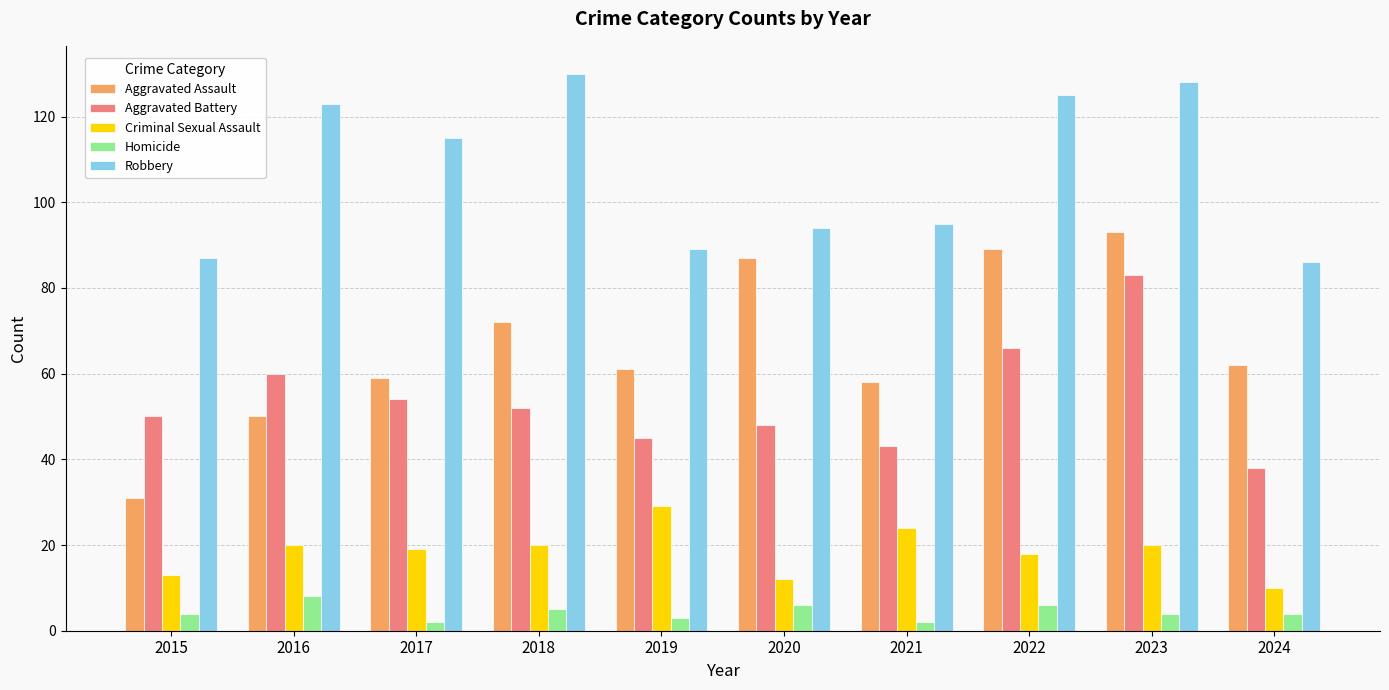

How many categories are shown in the chart?

10